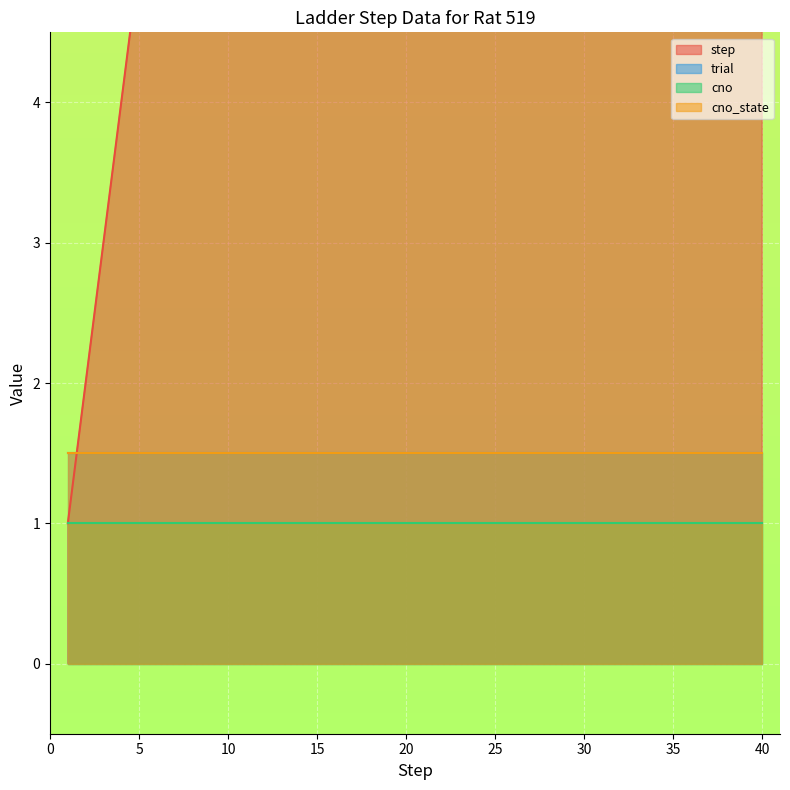

Where is cno nearest to the value 0?

1